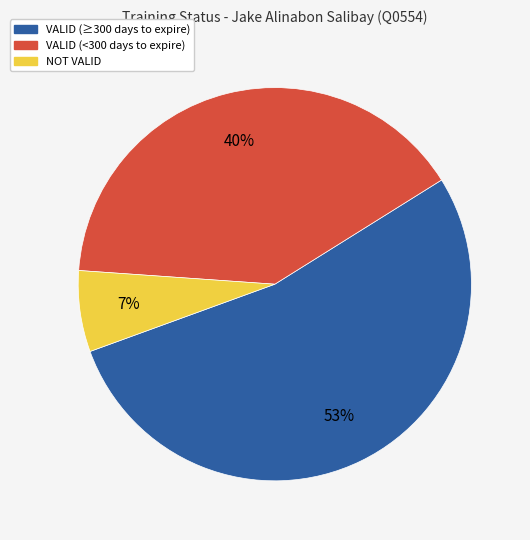

Does any single category account for the majority?

Yes